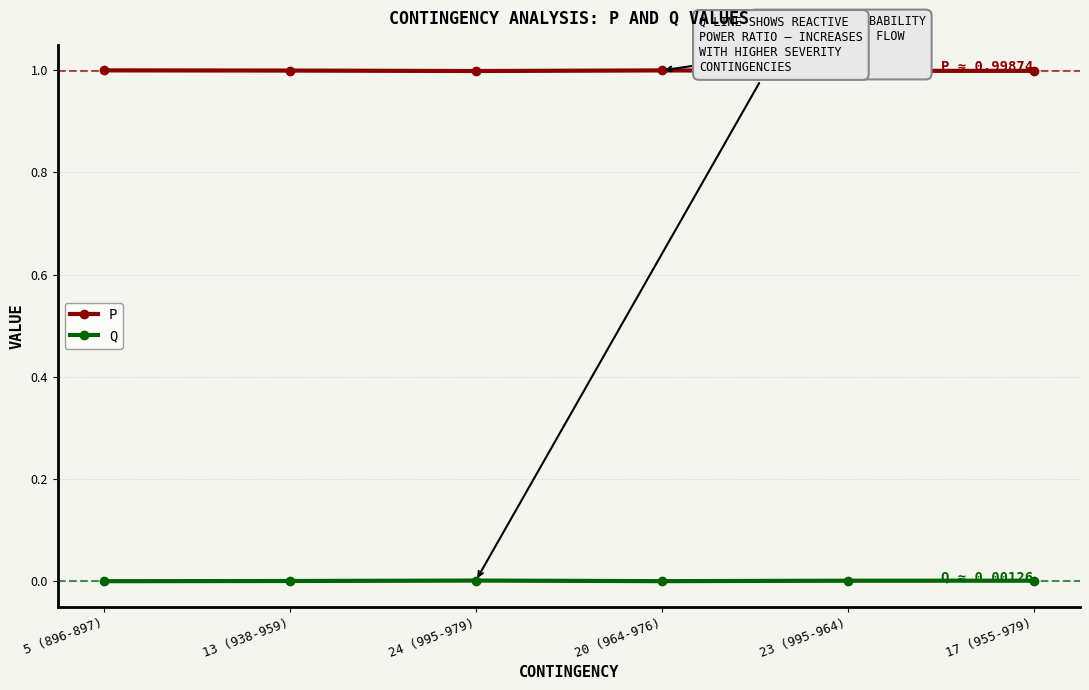

Is it true that P equals 1.0 at 23 (995-964)?

True